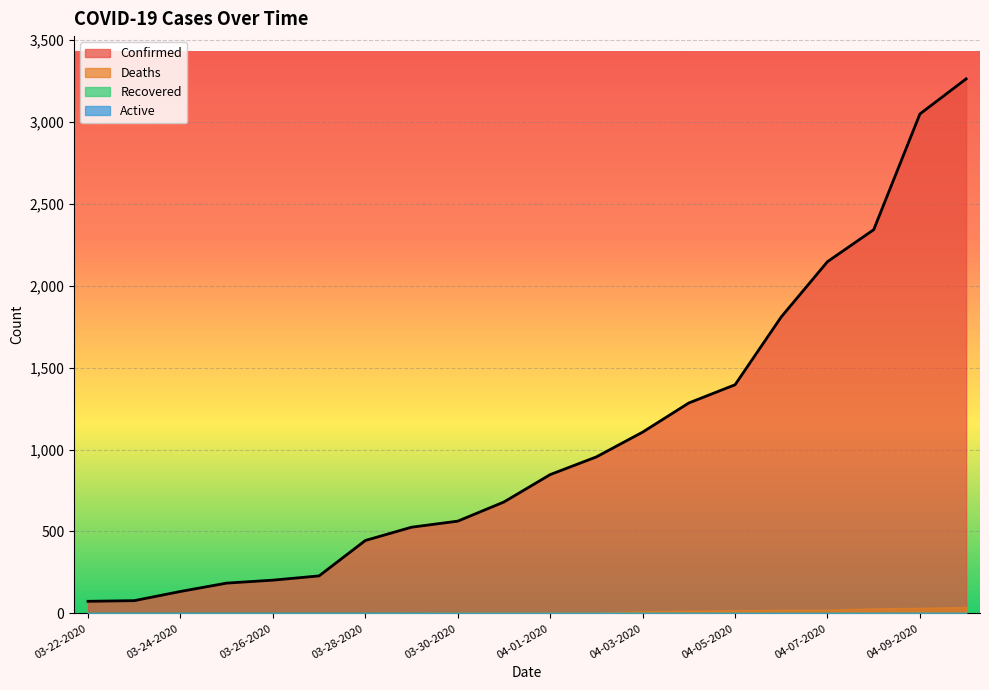

True or false: Recovered has a value of 0 at 04-06-2020.

True